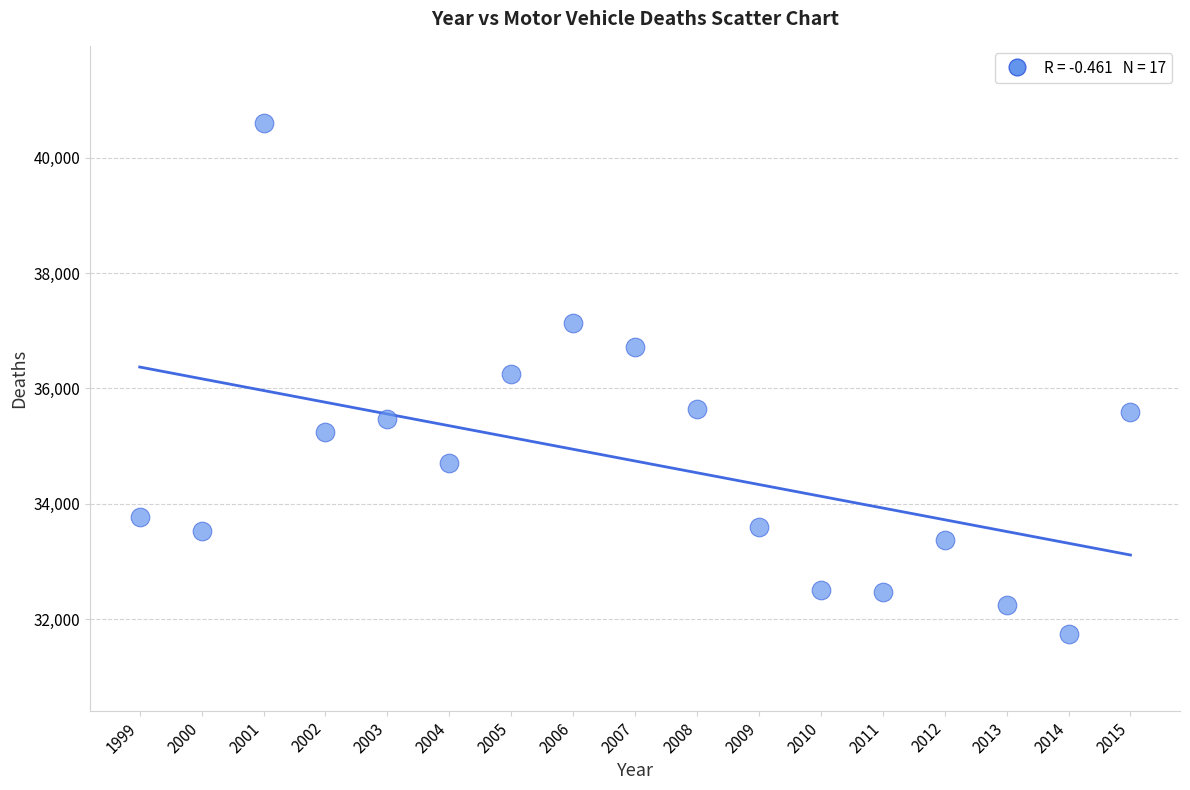

What is the range of Y values (max minus min)?

8863